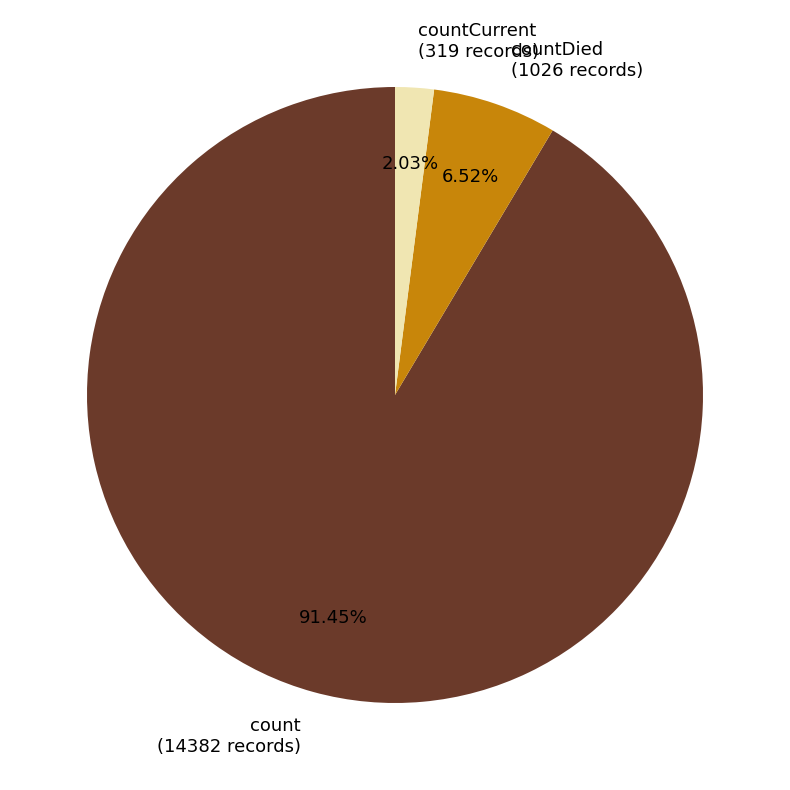

How many slices are in this pie chart?

3